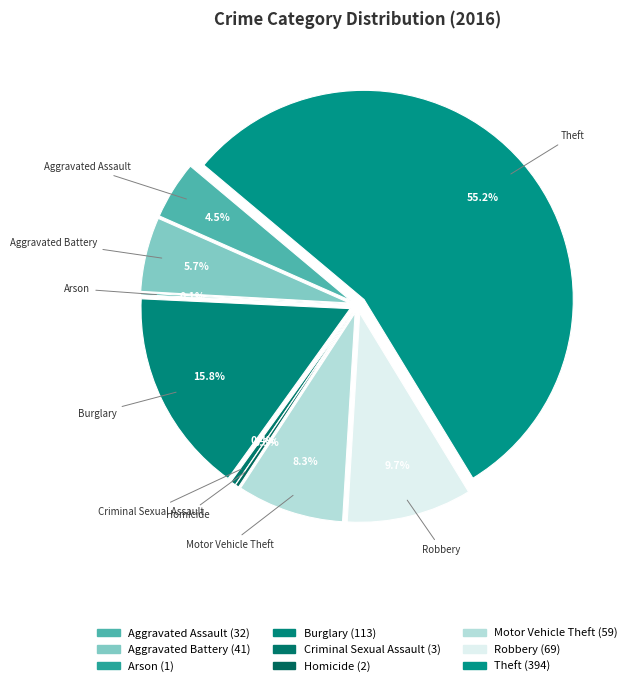

Combined, do Criminal Sexual Assault and Arson account for over 50%?

No